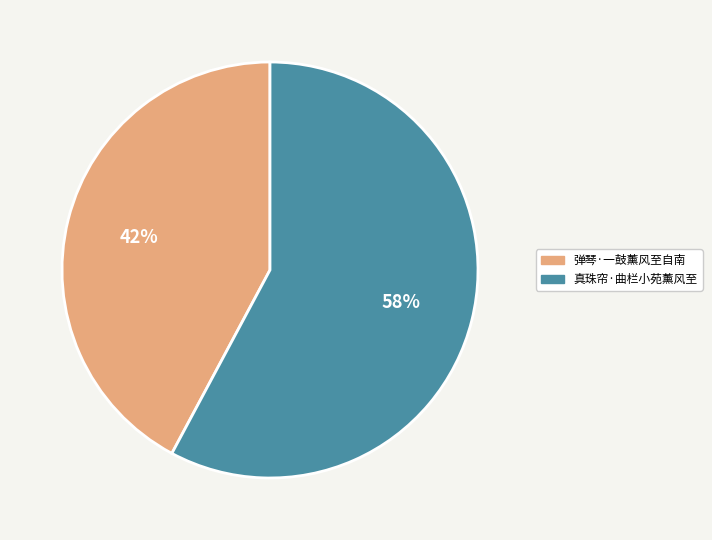

Which slice is the largest?

真珠帘·曲栏小苑薰风至